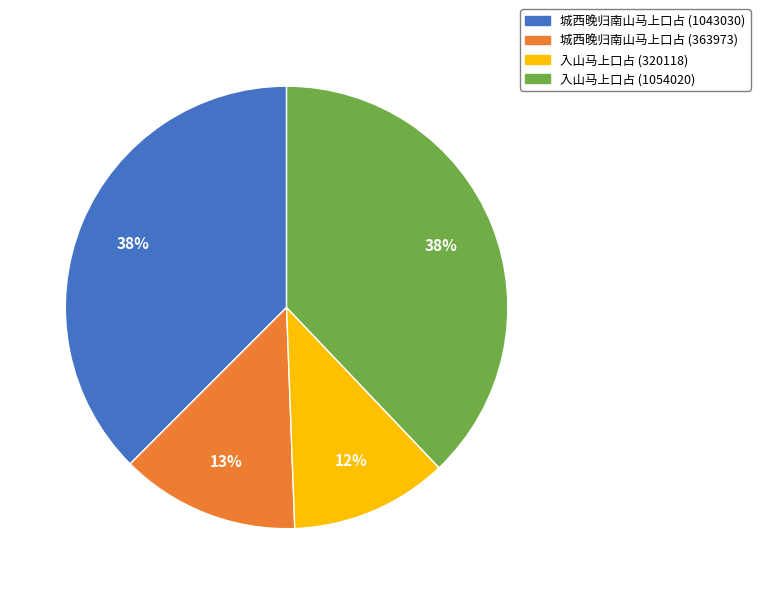

Is there any slice that represents more than half of the pie?

No